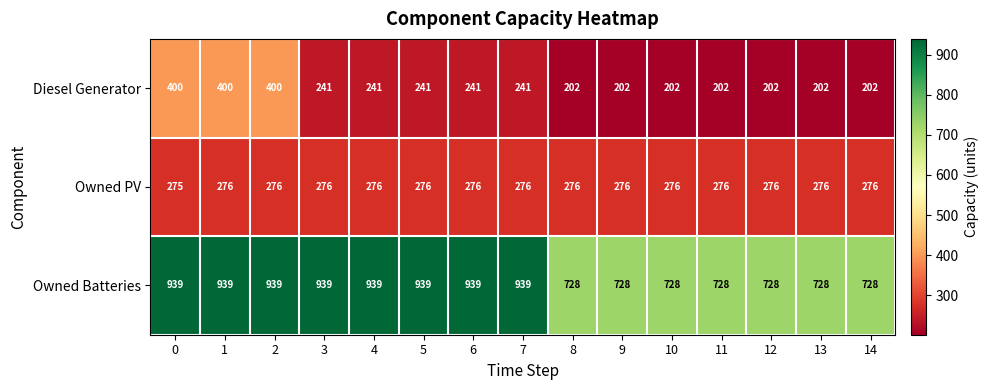

True or false: Diesel Generator has a value of 202 at 13.

True